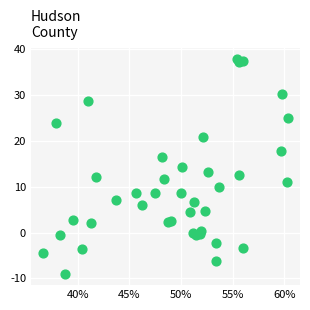

What is the range of X values (max minus min)?

23.6